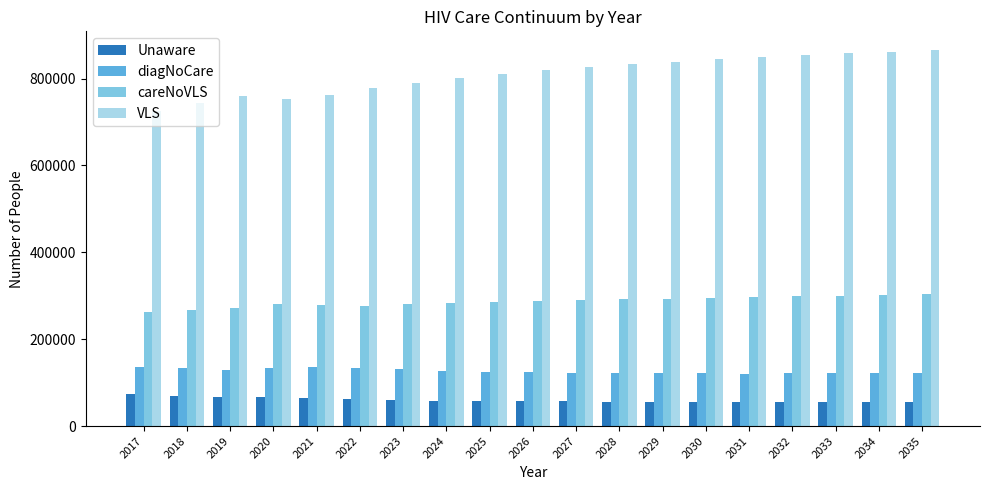

How many categories are shown in the chart?

19